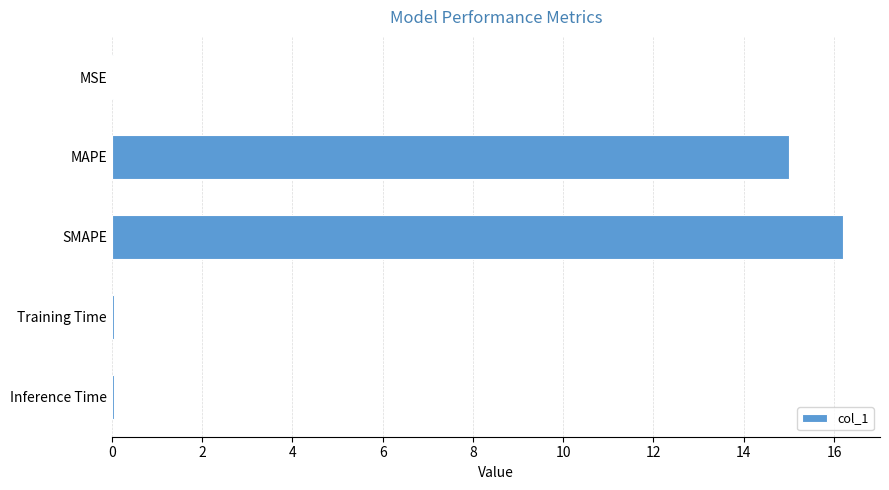

What is the sum of all values?

31.3